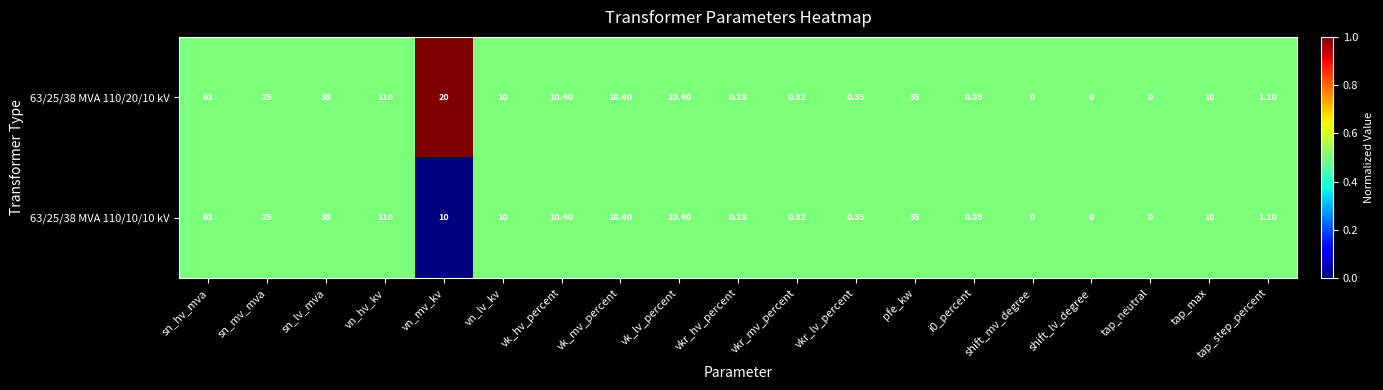

What is the maximum value shown in the chart?

110.0